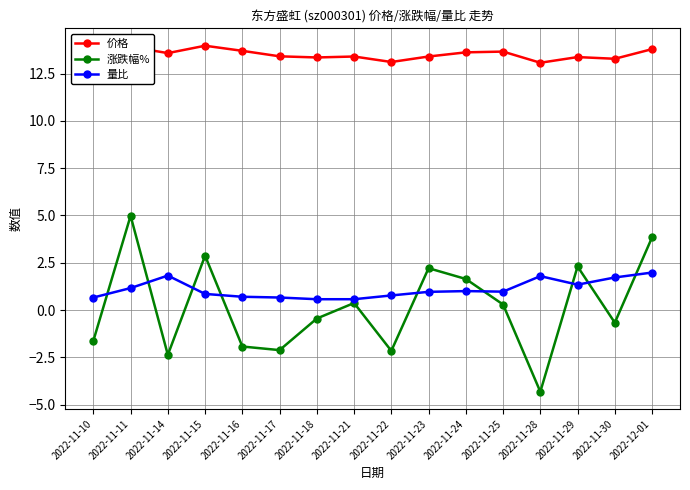

Which series has the widest spread of values?

涨跌幅%